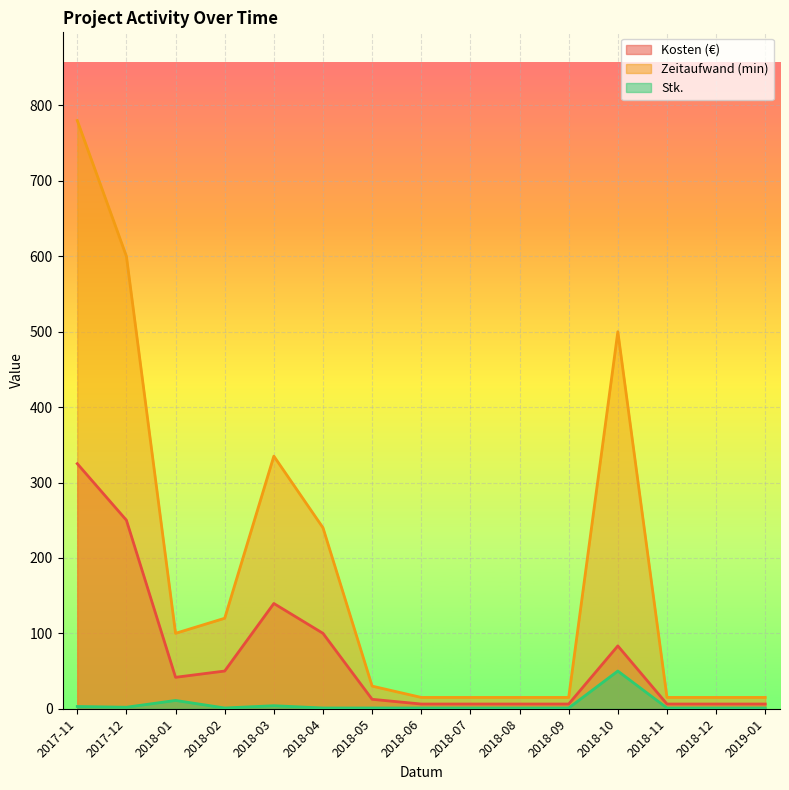

Is the value of Kosten at 2017-11 greater than the value of Stk at 2018-01?

Yes